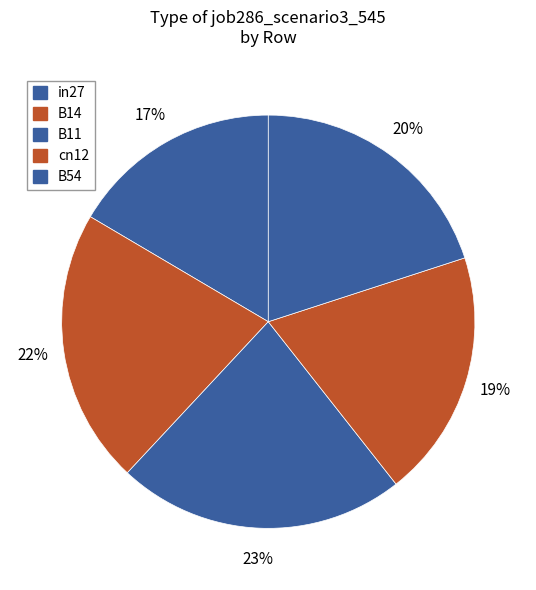

Rank the categories by value from lowest to highest.

in27, cn12, B54, B14, B11